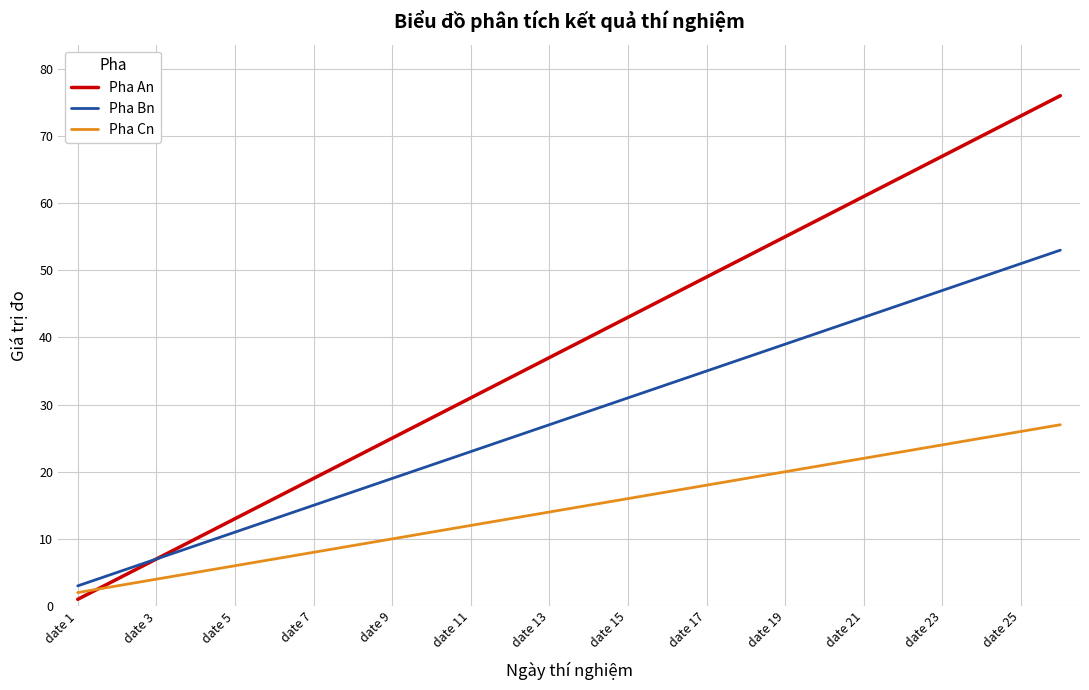

Rank the series by their maximum value, from highest to lowest.

Pha An, Pha Bn, Pha Cn